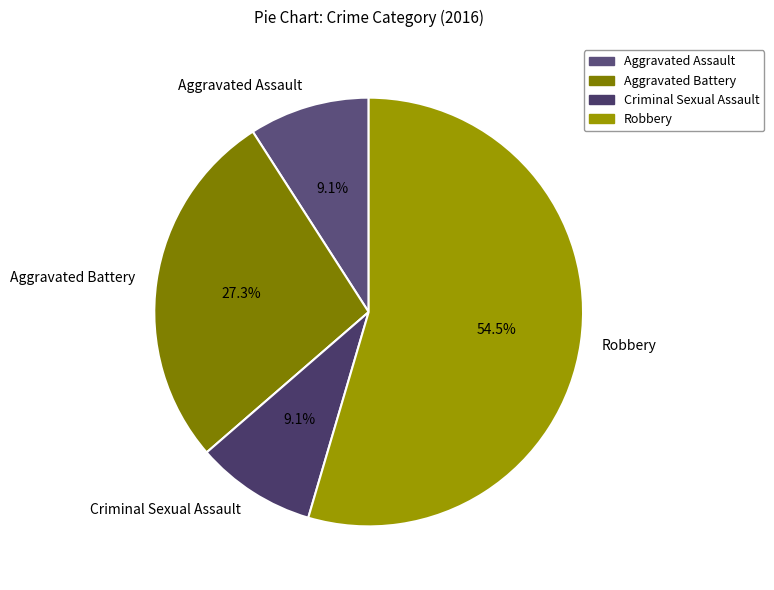

To the nearest percent, what is the difference between the Robbery and Aggravated Assault slice percentages?

45%